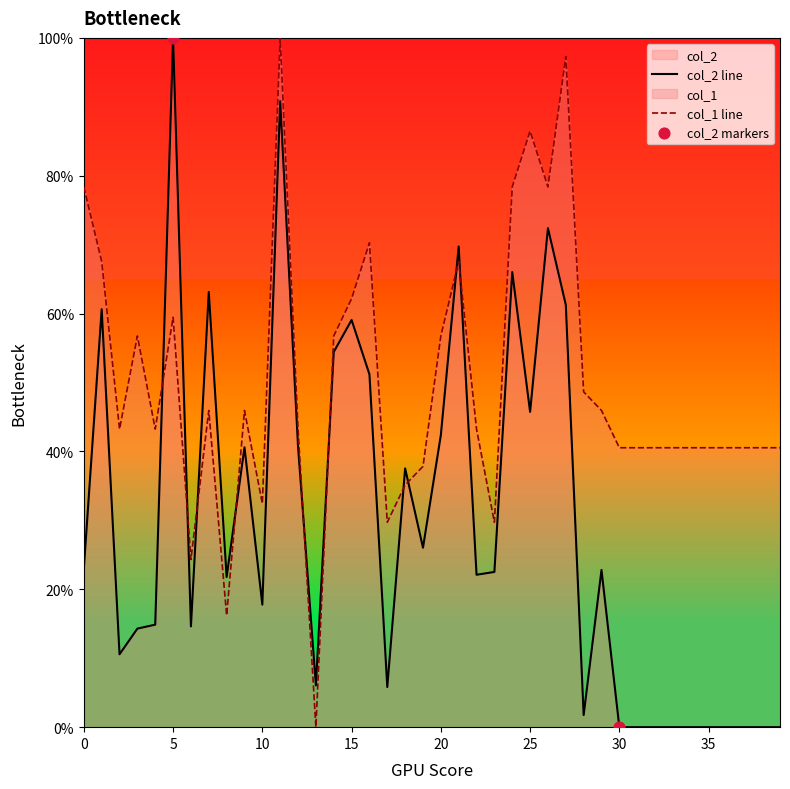

Is the value of col_1 at 19 greater than the value of col_2 at 37?

Yes